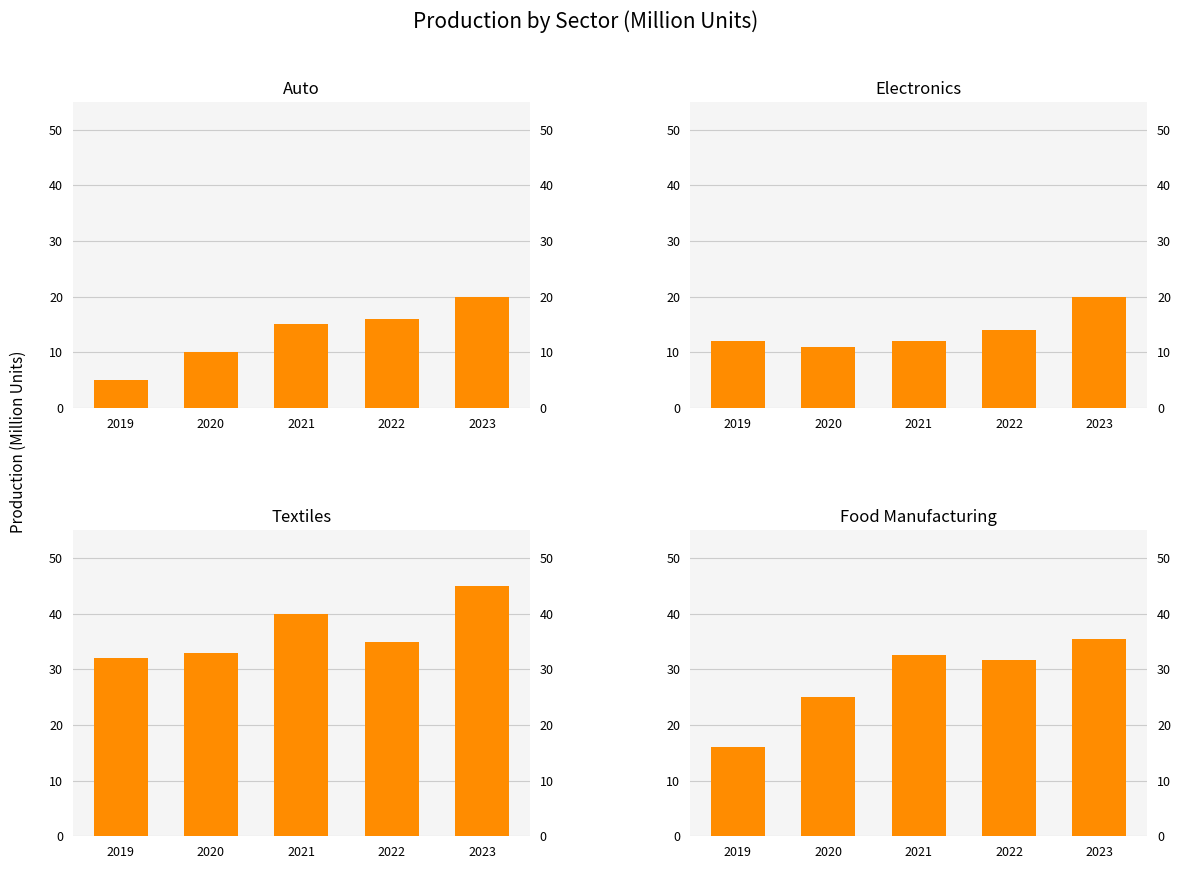

Between 2021 and 2023, which is larger?

2023